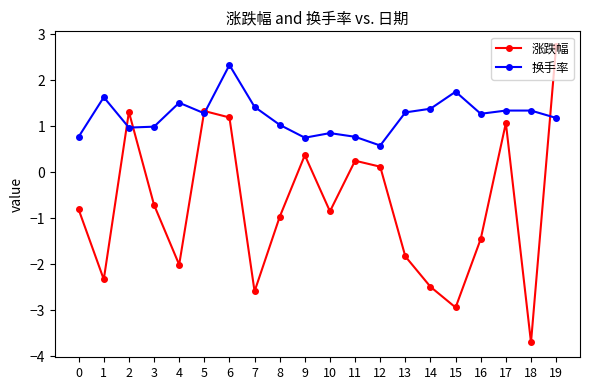

How many data points in 涨跌幅 are above 0?

8